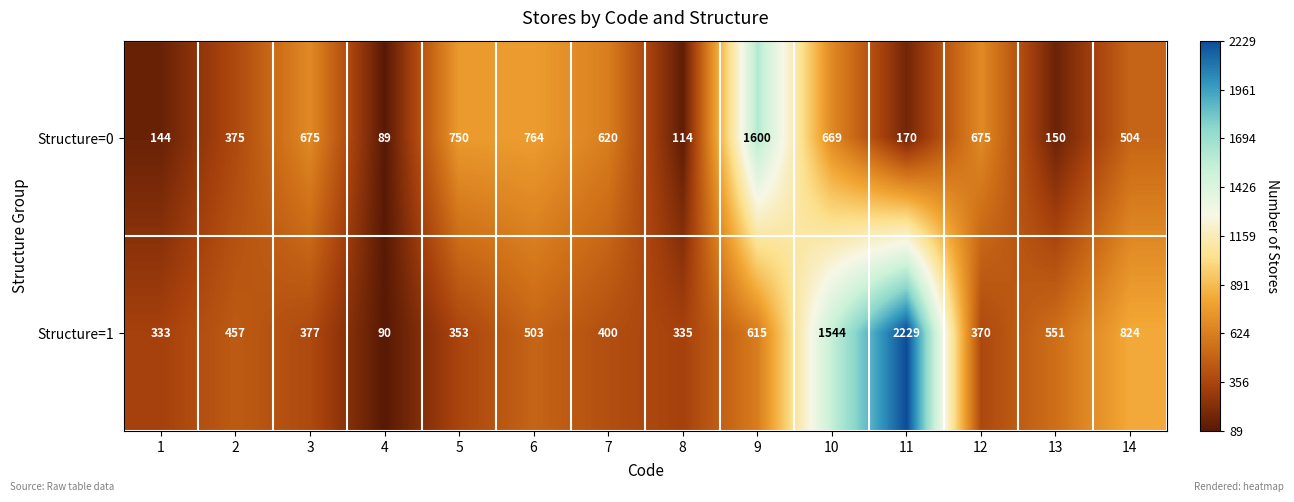

Reading left to right, extract all data points from this chart.

Structure=0: 144	375	675	89	750	764	620	114	1600	669	170	675	150	504
Structure=1: 333	457	377	90	353	503	400	335	615	1544	2229	370	551	824